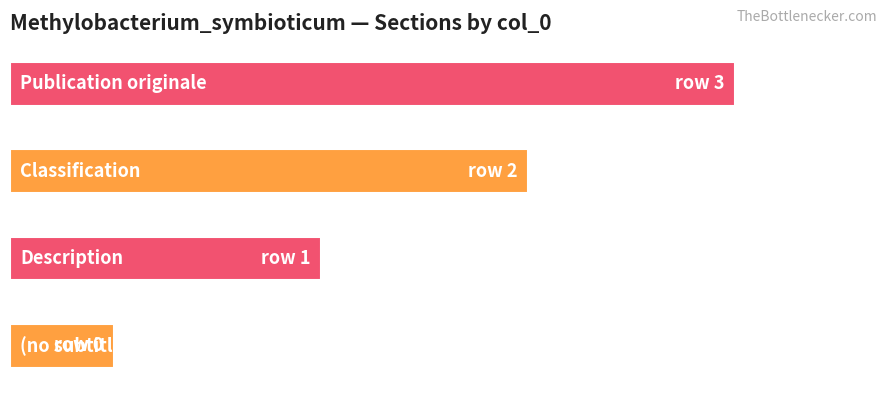

Rank the categories by value from highest to lowest.

Publication originale, Classification, Description, (no subtitle)